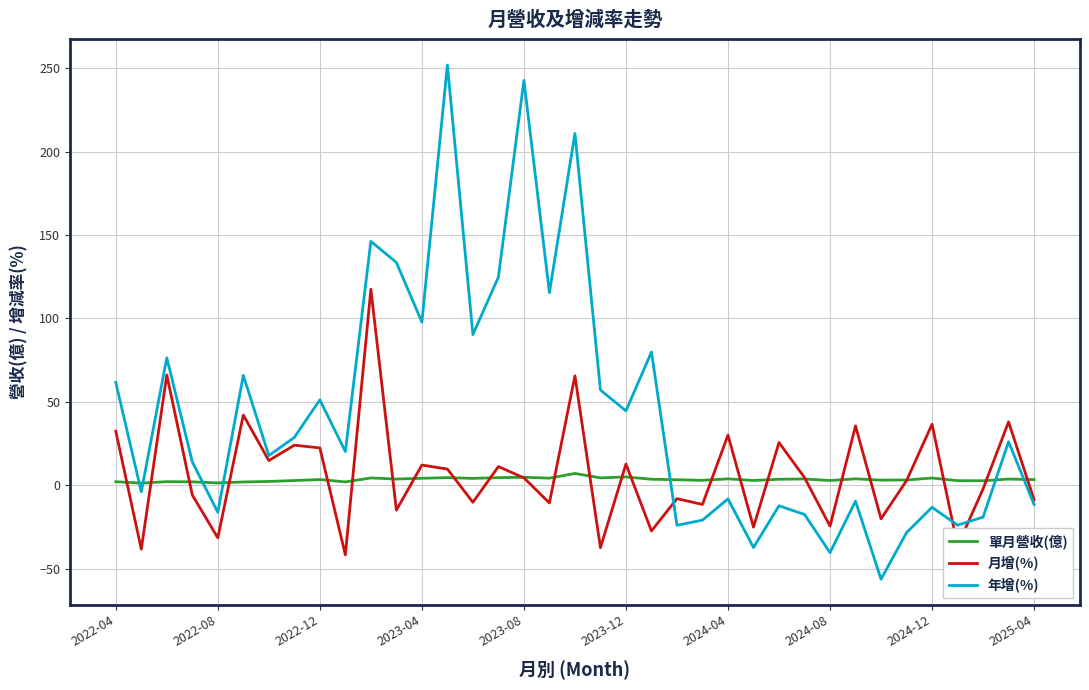

True or false: 年增(%) and 單月營收(億) intersect in this chart.

True